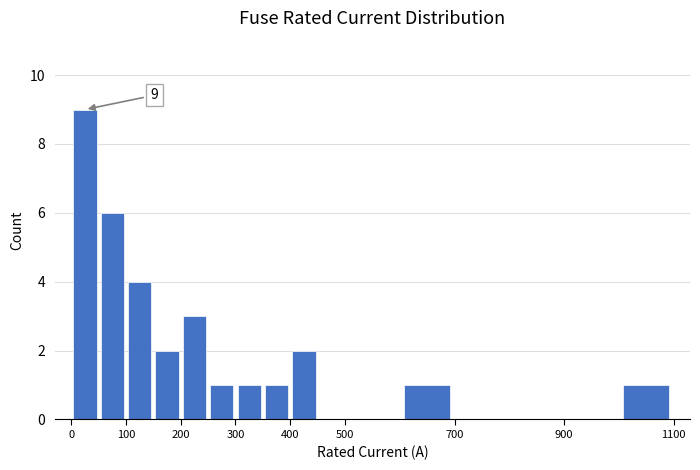

Which range on the x-axis has the tallest bar?

0 to 50